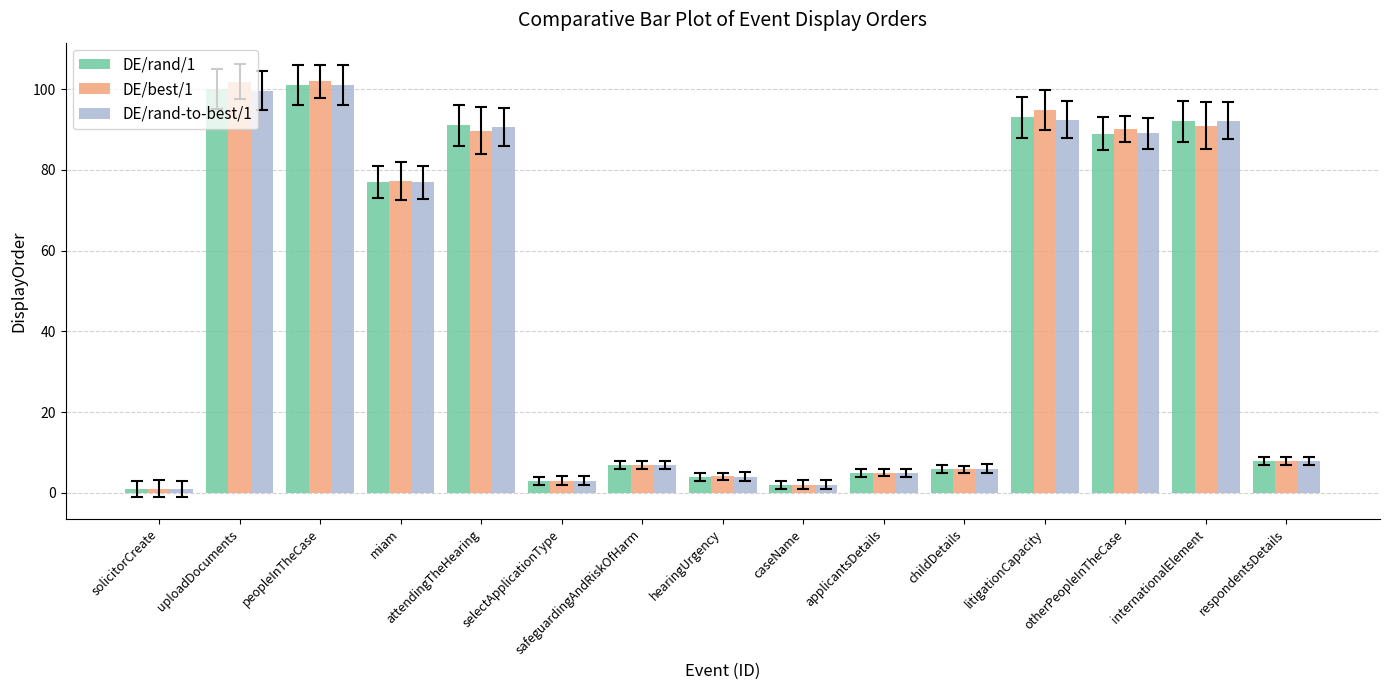

What are all the series names shown in the legend?

DE/rand/1, DE/best/1, DE/rand-to-best/1